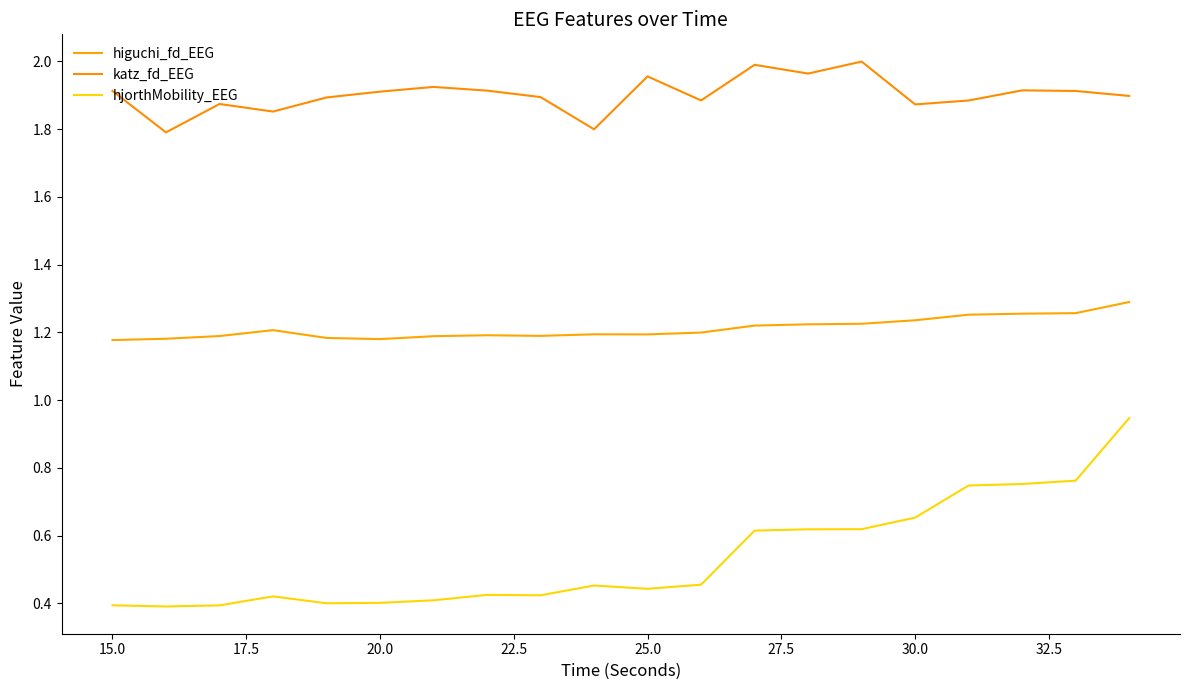

Count the number of categories in the chart.

20